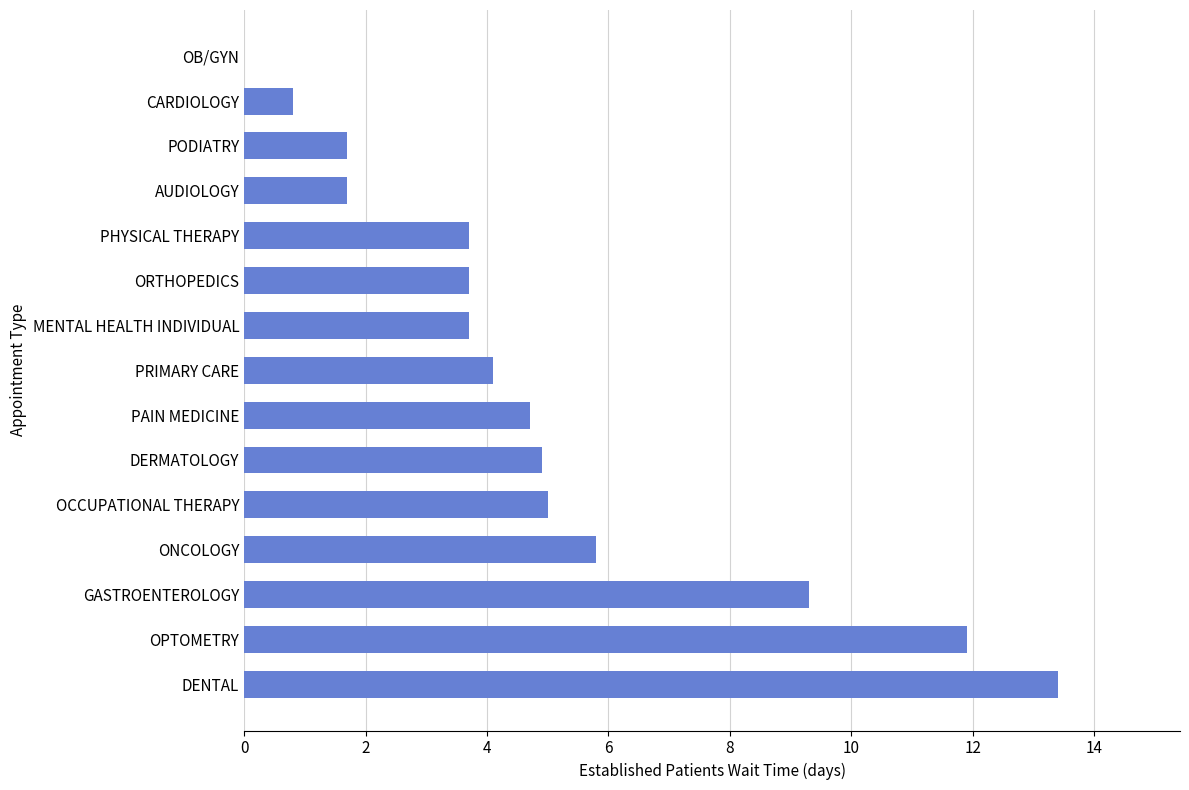

Approximately how many times larger is the value at MENTAL HEALTH INDIVIDUAL compared to ONCOLOGY?

0.6